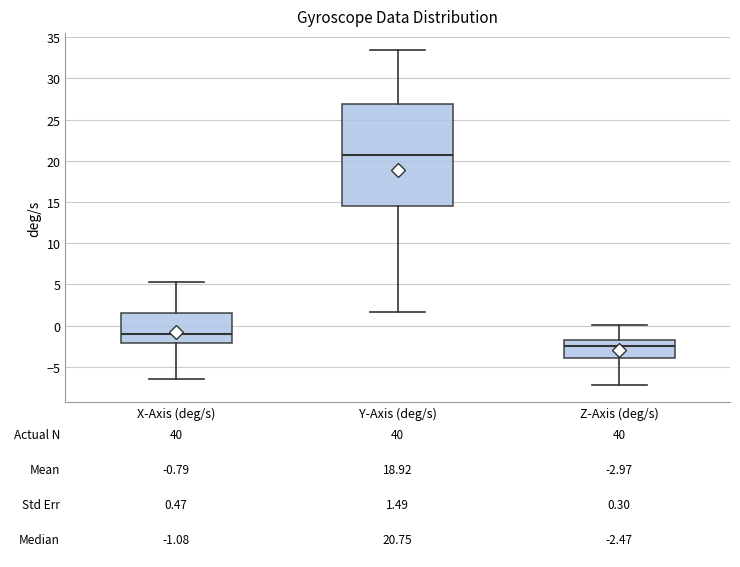

Which box has the lowest median line?

Z-Axis (deg/s)